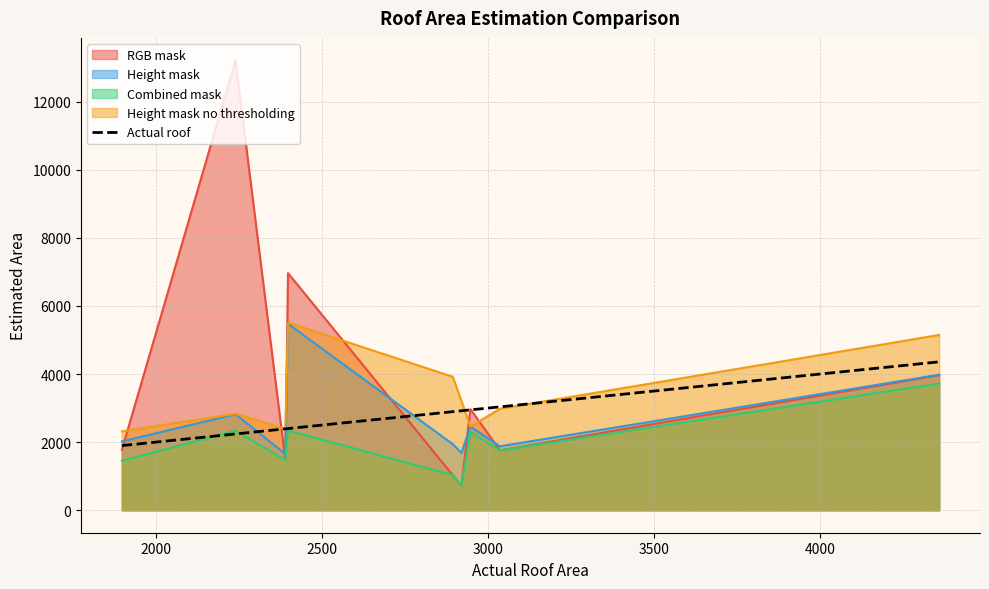

How many data points are above 2894?

4